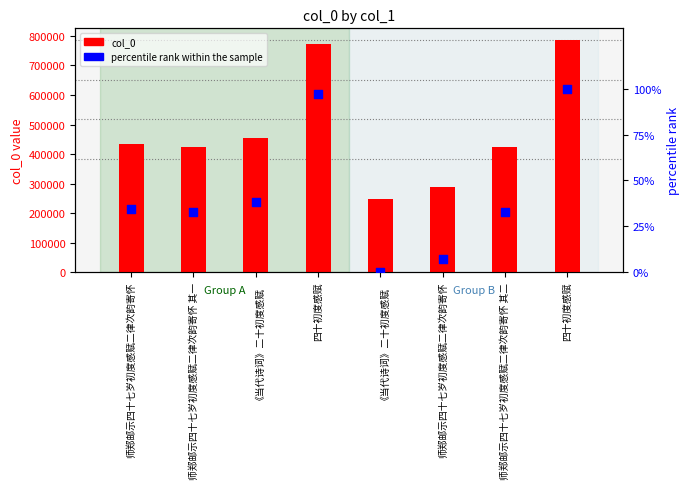

Which series has the widest spread of Y values?

col_0